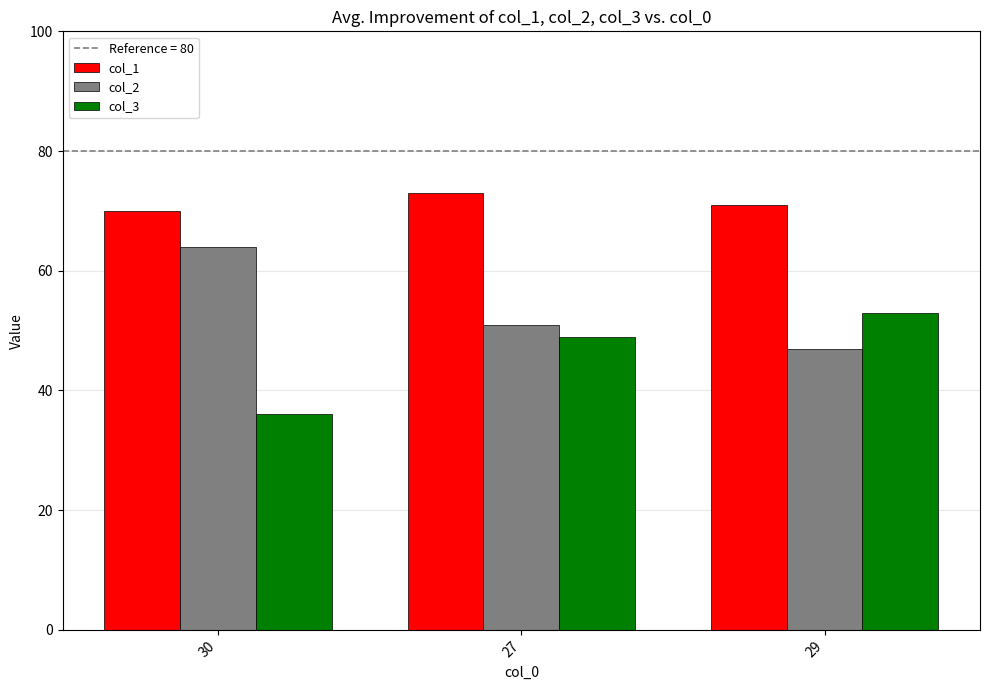

Is it true that col_2 equals 77 at 29?

False